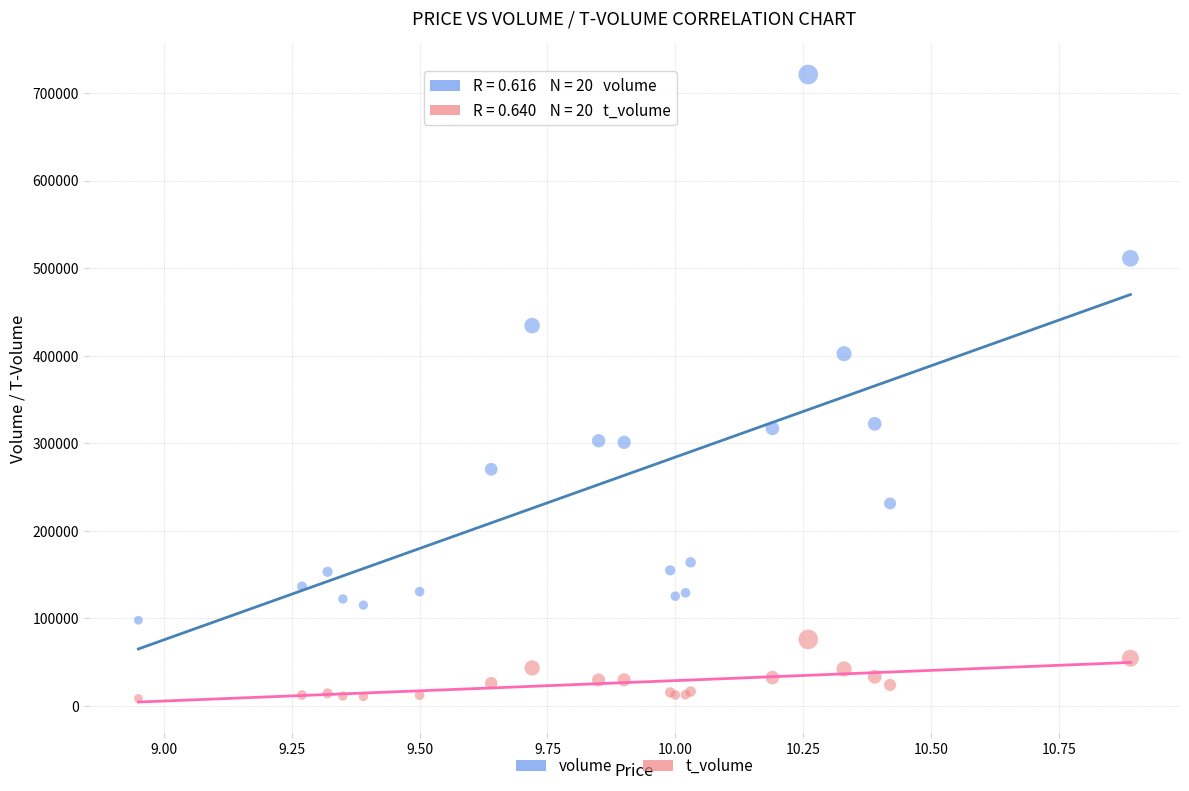

Which series contains the lowest Y value?

t_volume